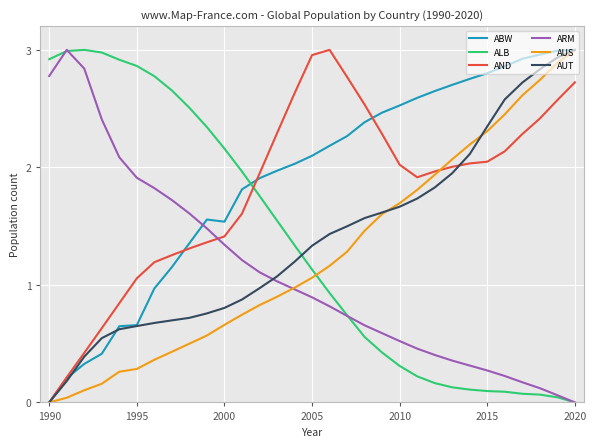

True or false: AND and ALB intersect in this chart.

True